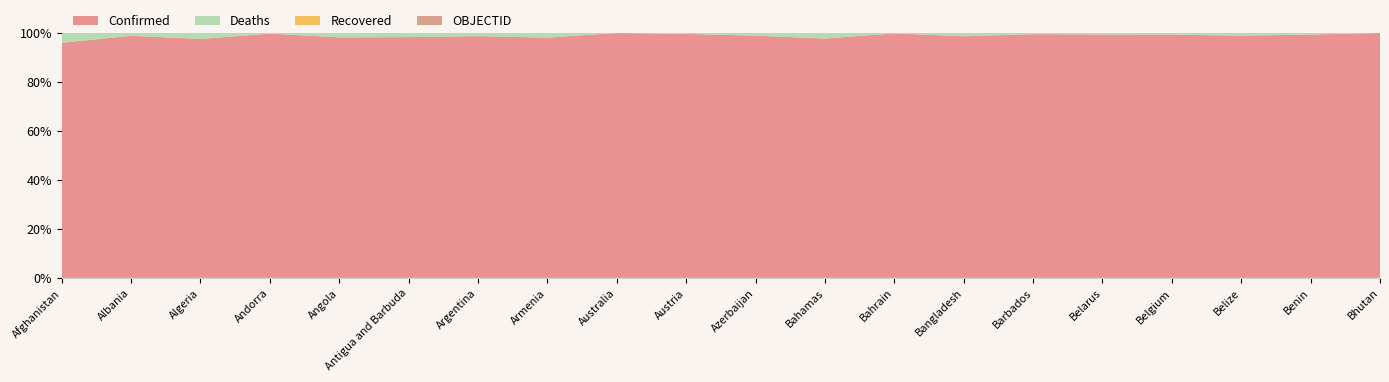

Reading left to right, list all the values displayed in this chart.

Confirmed: 179674	275838	265851	42572	99287	7910	9135308	422917	6910453	4266462	792708	34148	580797	1953204	78448	982867	4134293	58419	26952	59574
Deaths: 7697	3497	6875	153	1900	138	128776	8623	8077	19855	9710	810	1480	29128	436	6978	31675	677	163	21
Recovered: 0	0	0	0	0	0	0	0	0	0	0	0	0	0	0	0	0	0	0	0
OBJECTID: 1	2	3	4	5	7	8	9	10	18	19	20	21	22	23	24	25	37	38	39